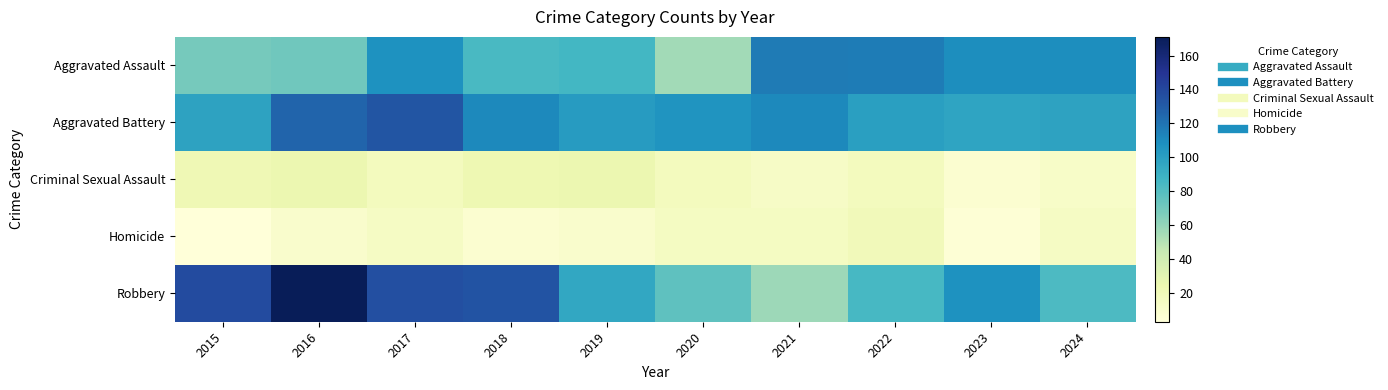

What is the total value across all series at 2022?

337